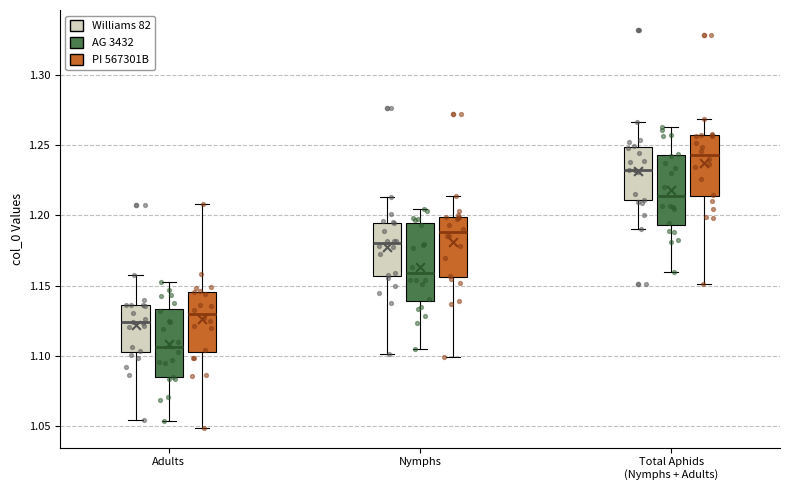

Which box has the lowest median line?

Adults (AG 3432)